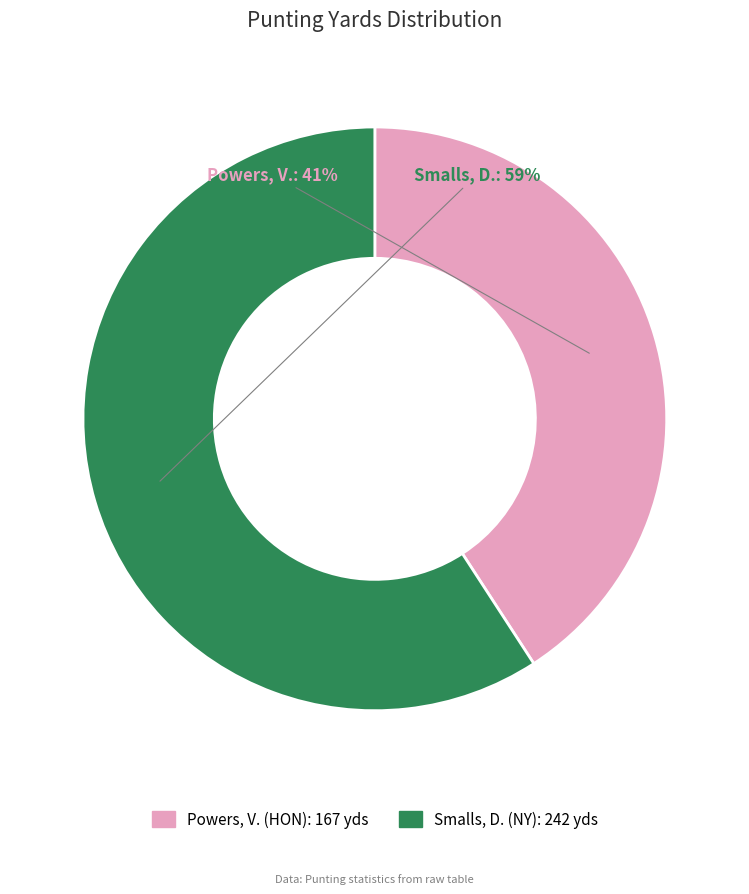

To the nearest percent, what portion does Powers, V. represent?

41%